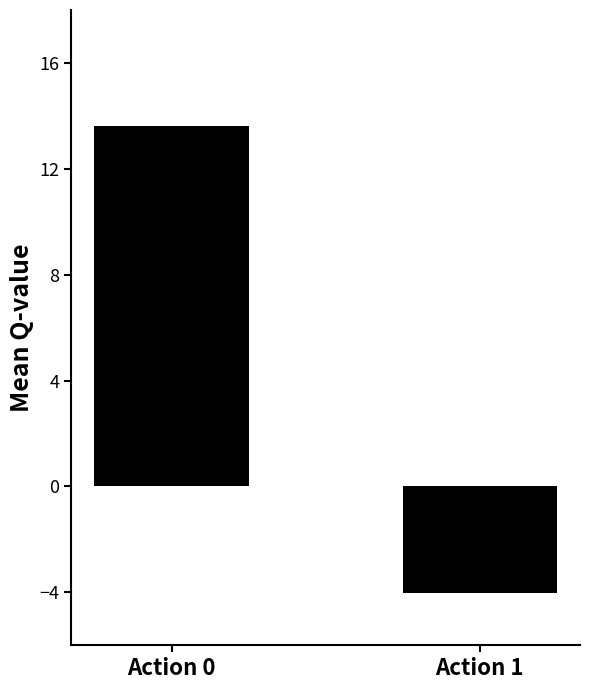

Reading left to right, transcribe all the data shown in this chart.

Action 0=13.6	Action 1=-4.0